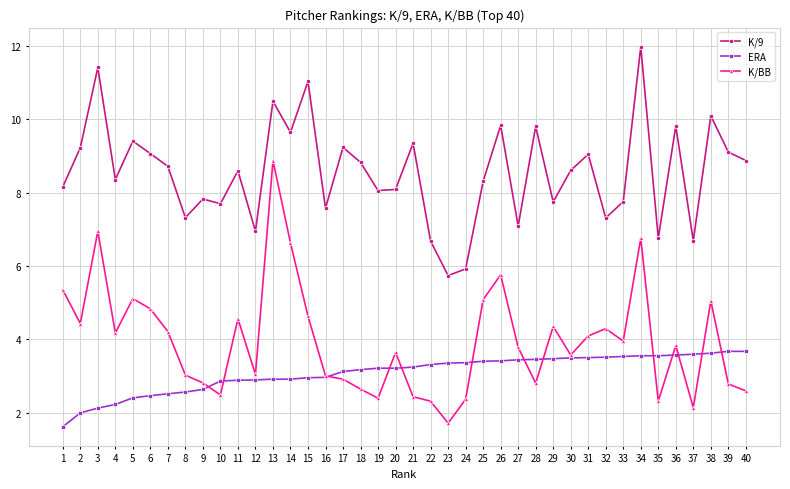

True or false: K/BB has more than 0 interior local peaks.

True